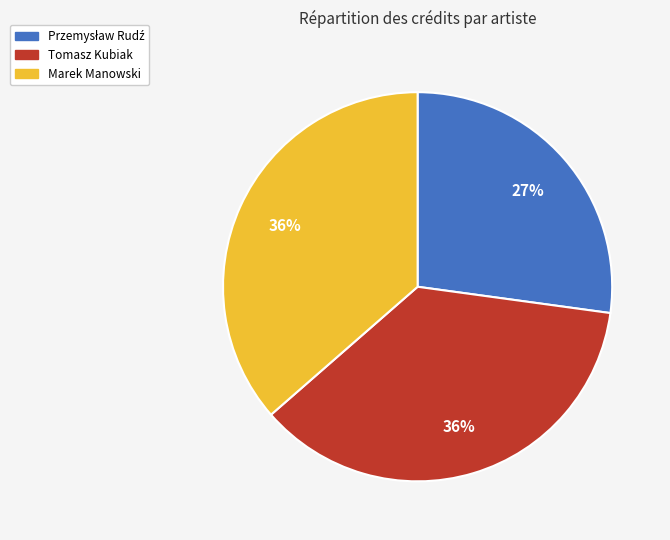

Does Marek Manowski account for over 50% of the chart?

No